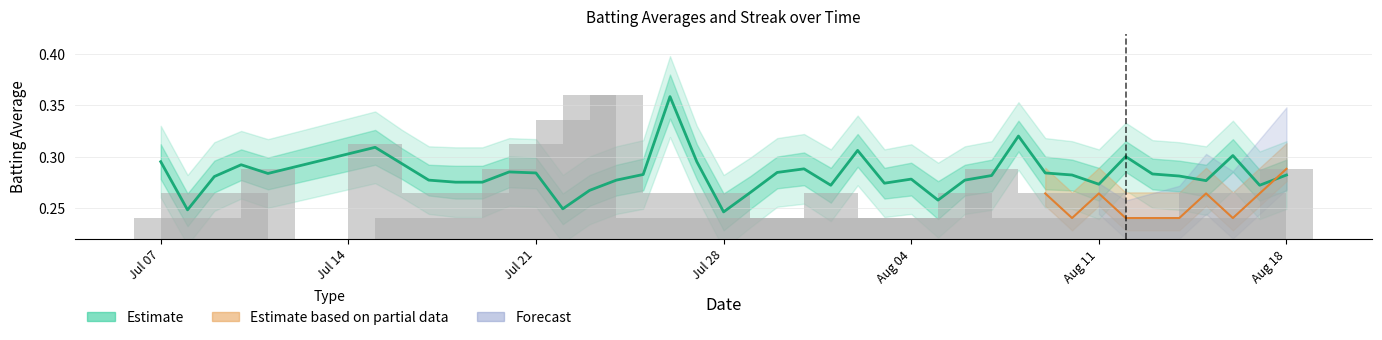

Count the number of categories in the chart.

40